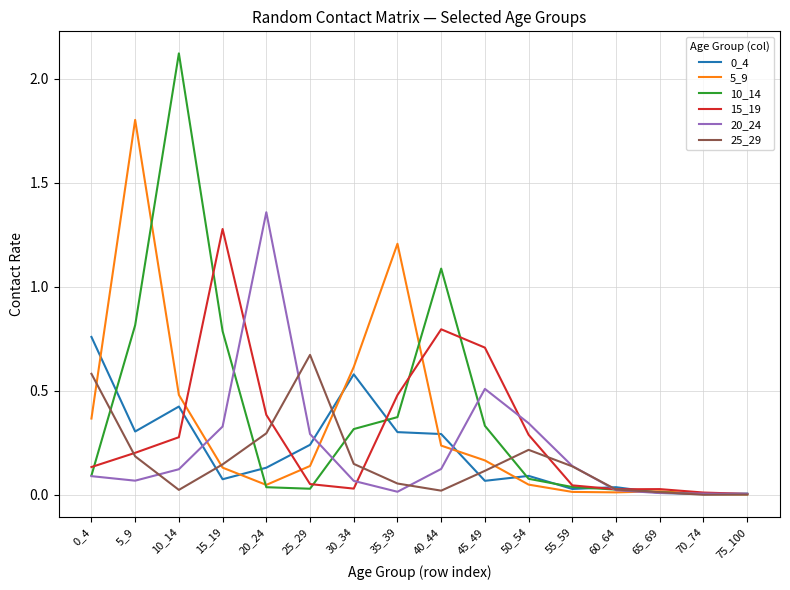

Which series has the widest spread of values?

10_14